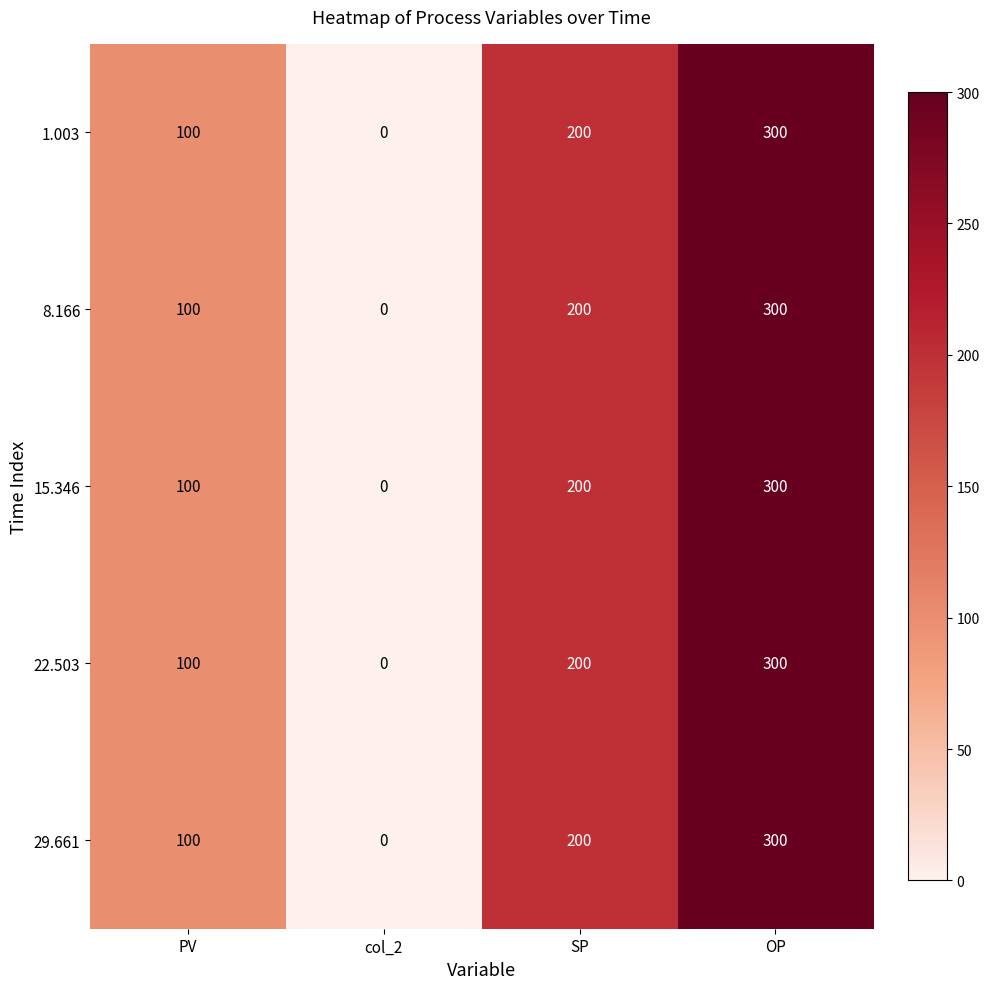

List the labels in order of 22.503 value, largest first.

OP, SP, PV, col_2